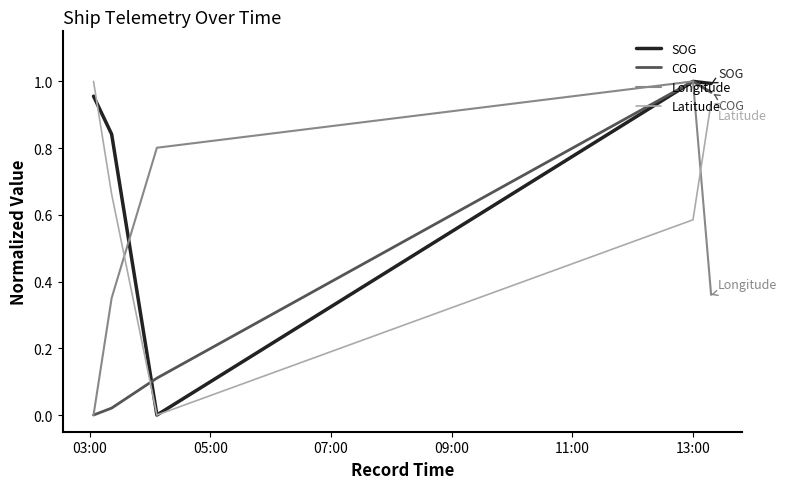

List the series in order of their overall mean, highest first.

SOG, Latitude, Longitude, COG